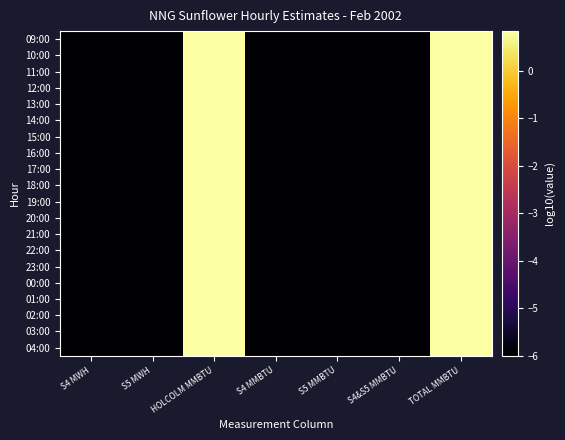

Rank the series by their maximum value, from highest to lowest.

09:00, 10:00, 11:00, 12:00, 13:00, 14:00, 15:00, 16:00, 17:00, 18:00, 19:00, 20:00, 21:00, 22:00, 23:00, 00:00, 01:00, 02:00, 03:00, 04:00